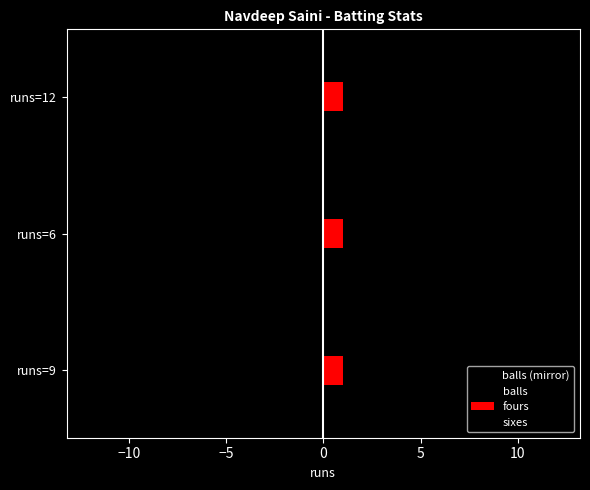

Is the value of balls at runs=6 greater than the value of balls (mirror) at runs=12?

Yes